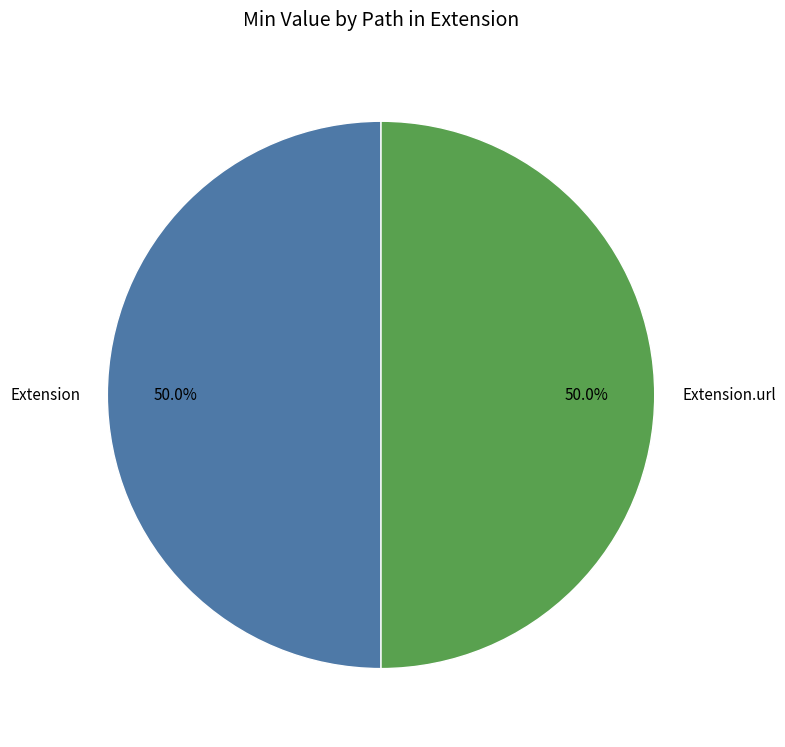

What is the ratio of the value at Extension to the value at Extension.url?

1.0